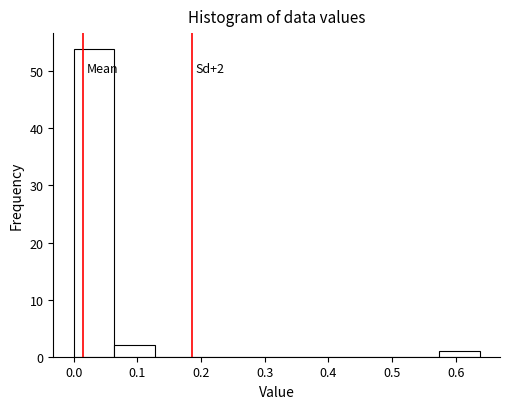

Which range on the x-axis has the tallest bar?

0.00 to 0.06